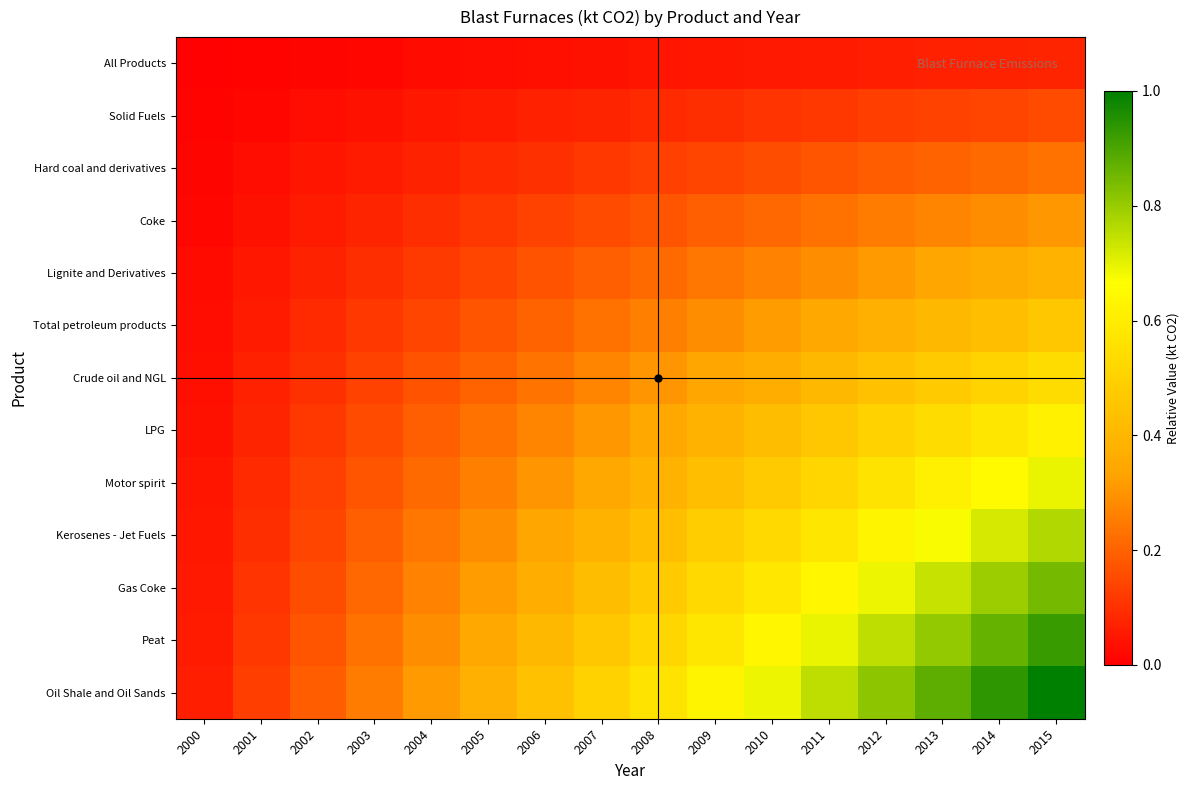

How many distinct data groups are displayed?

13